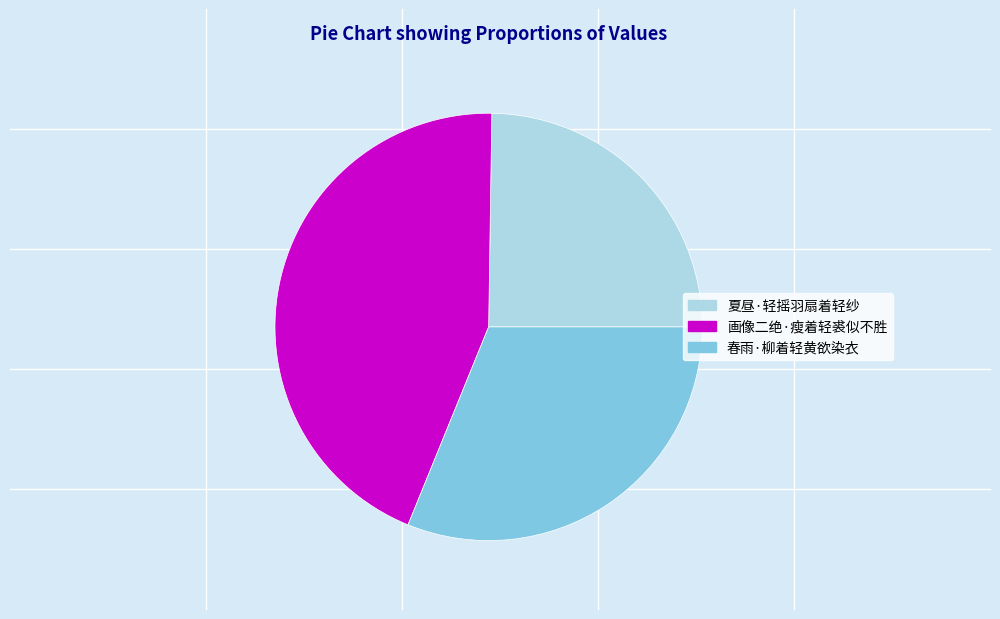

Between 春雨·柳着轻黄欲染衣 and 夏昼·轻摇羽扇着轻纱, which is larger?

春雨·柳着轻黄欲染衣